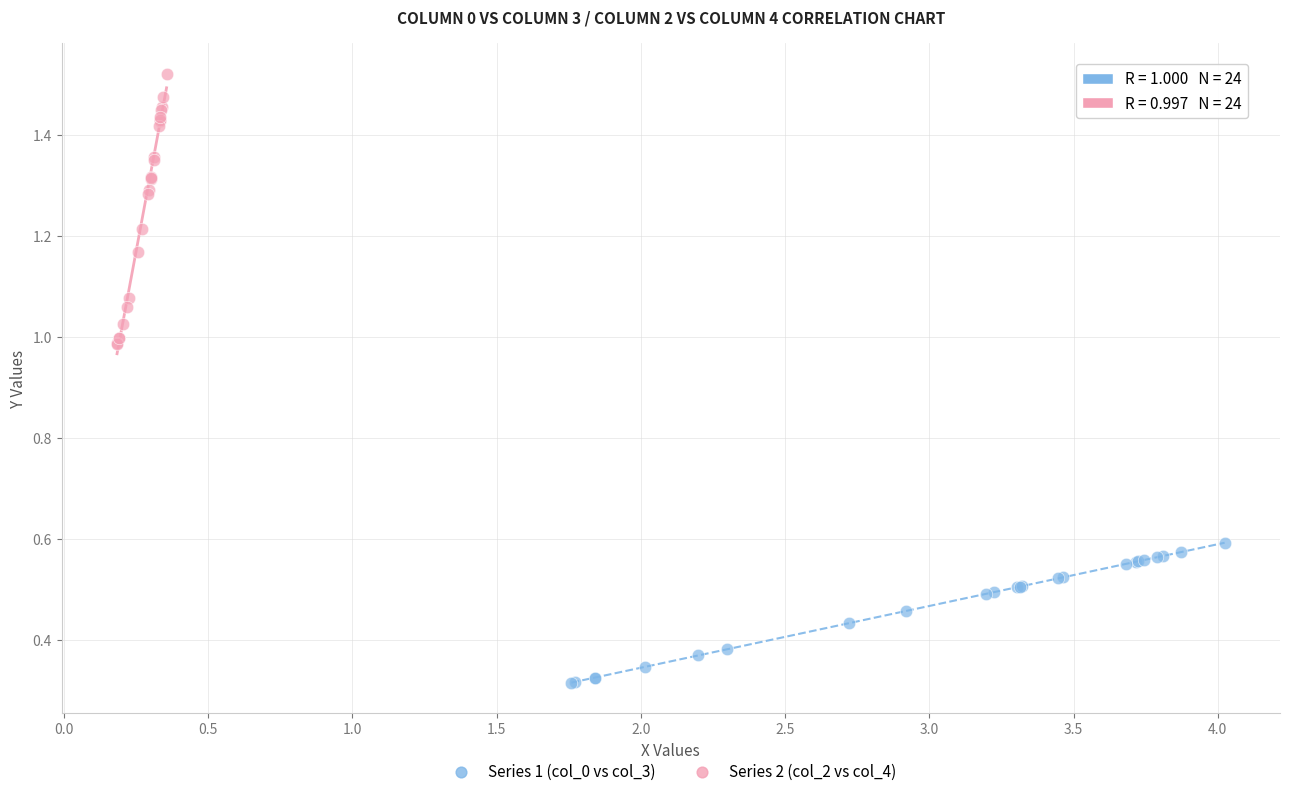

Which series contains the highest Y value?

Series 2 (col_2 vs col_4)